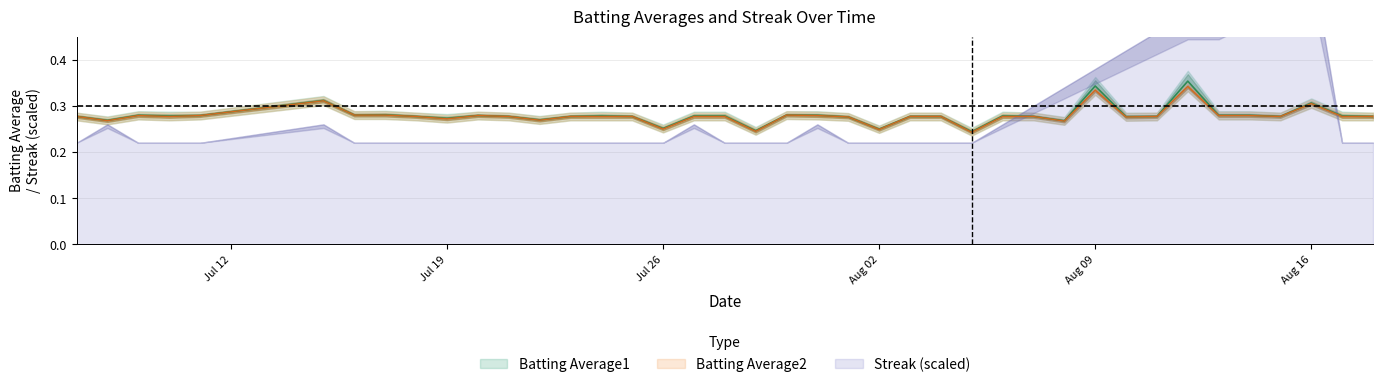

True or false: Batting Average2 and Batting Average1 cross at least once.

False